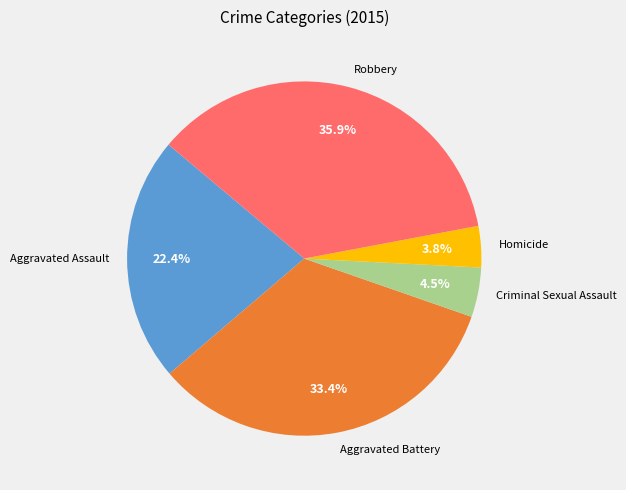

What is the smallest slice in the pie chart?

Homicide